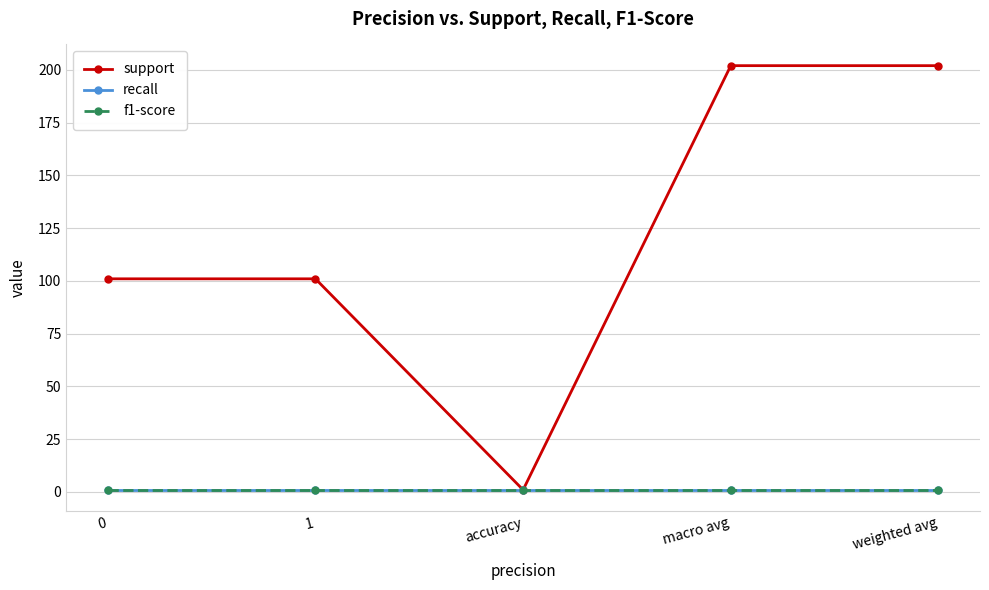

True or false: f1-score has more than 1 points higher than both neighbors.

False